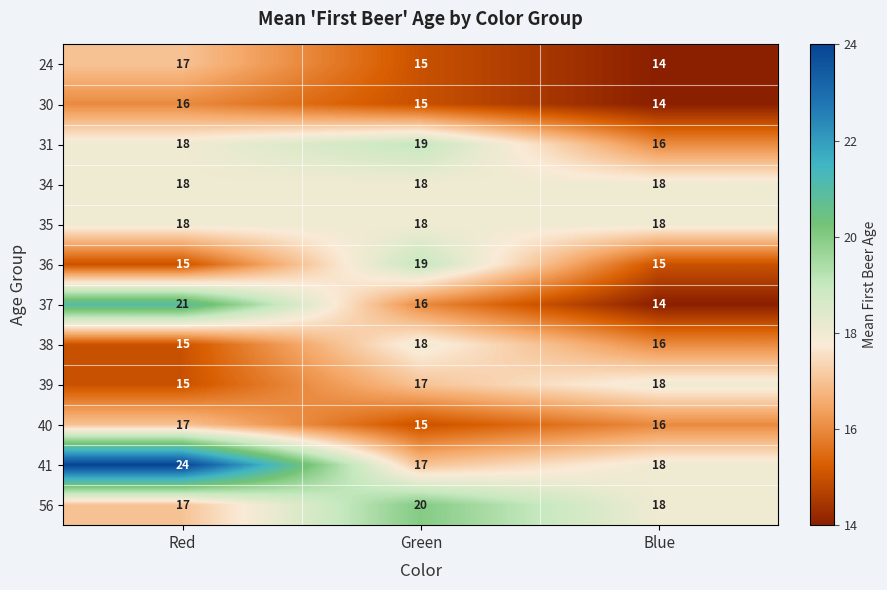

Which series changed the most between Red and Green?

41